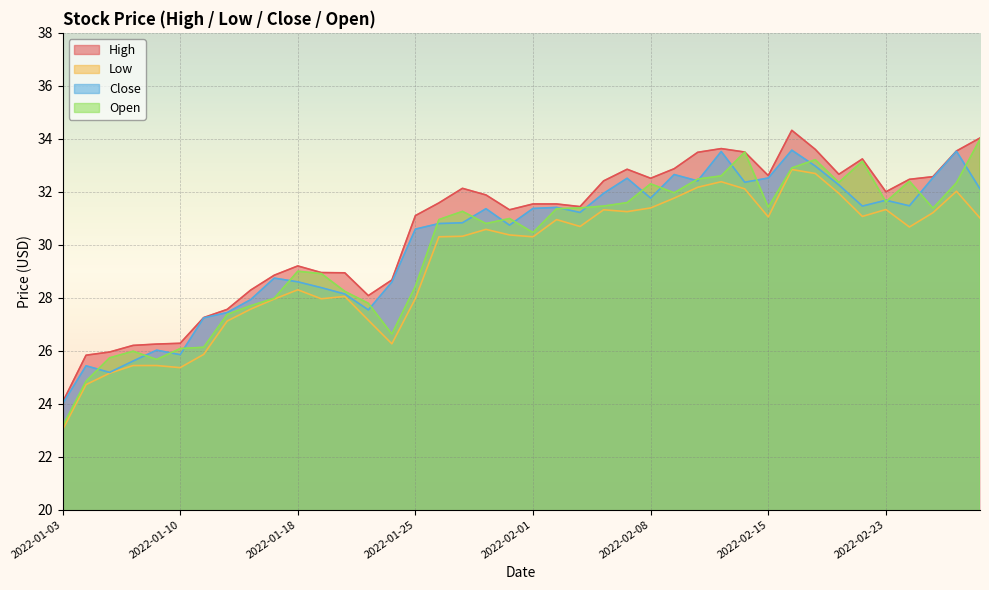

True or false: Low and Close intersect in this chart.

False